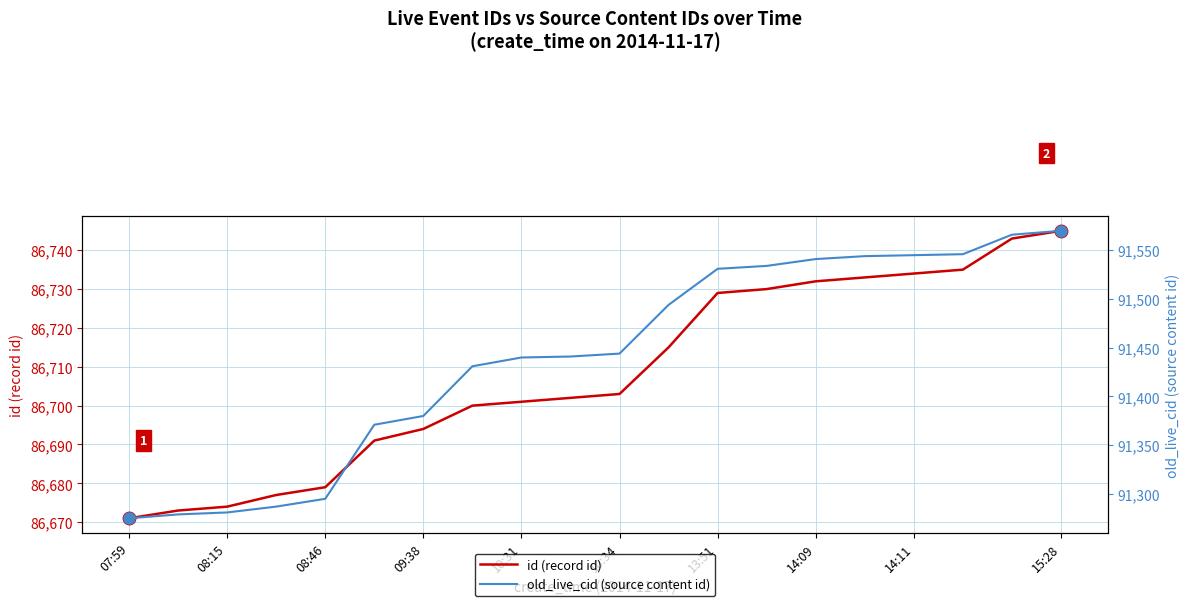

True or false: id (record id) has a value of 86674 at 08:15.

True